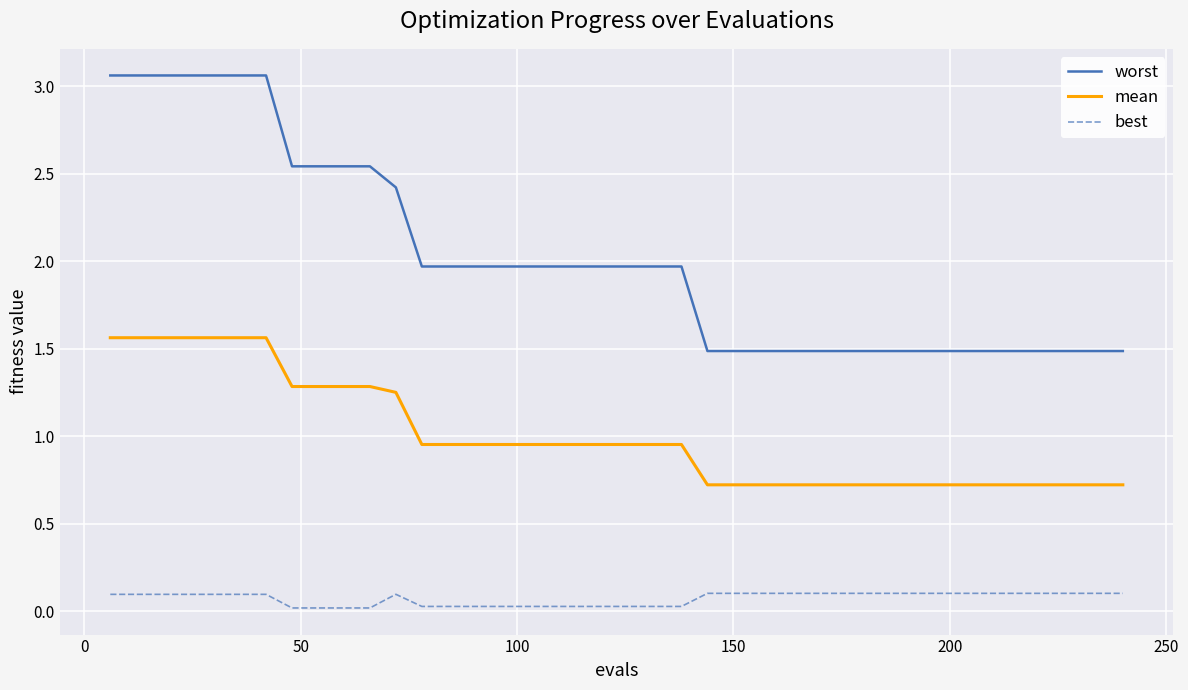

Rank the series by their average value, from lowest to highest.

best, mean, worst